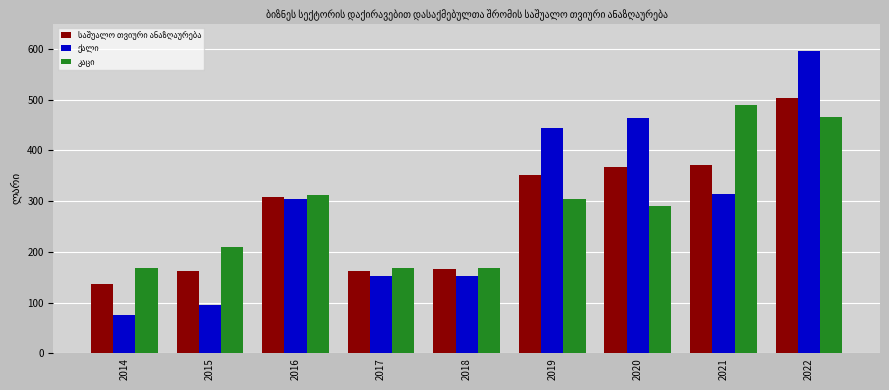

Which label corresponds to the largest value in the chart?

2022